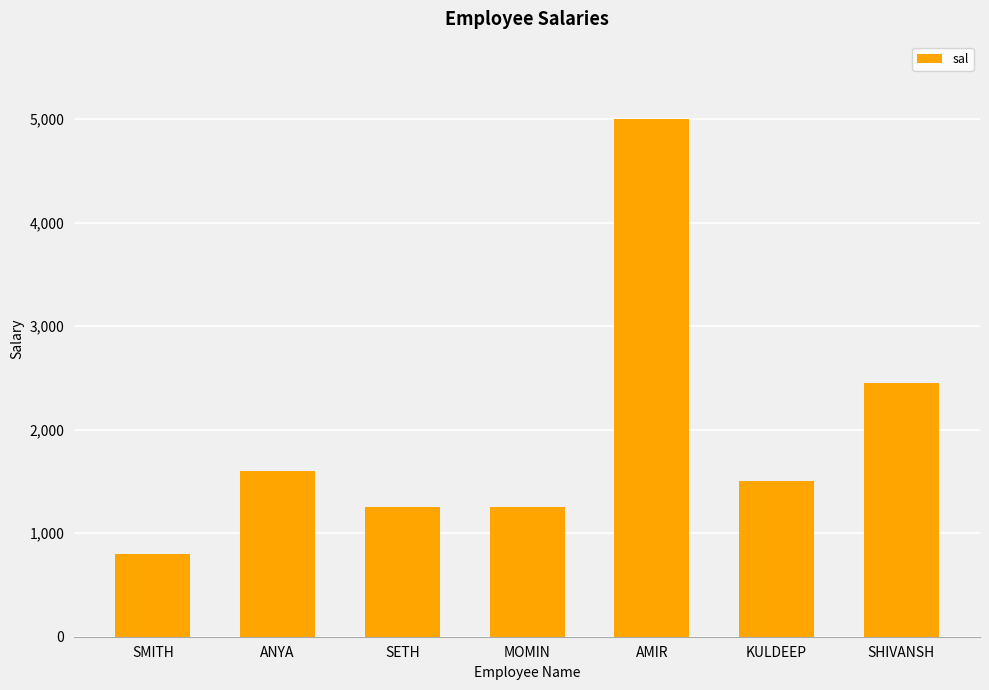

What is the label of the 6th bar from the right?

ANYA